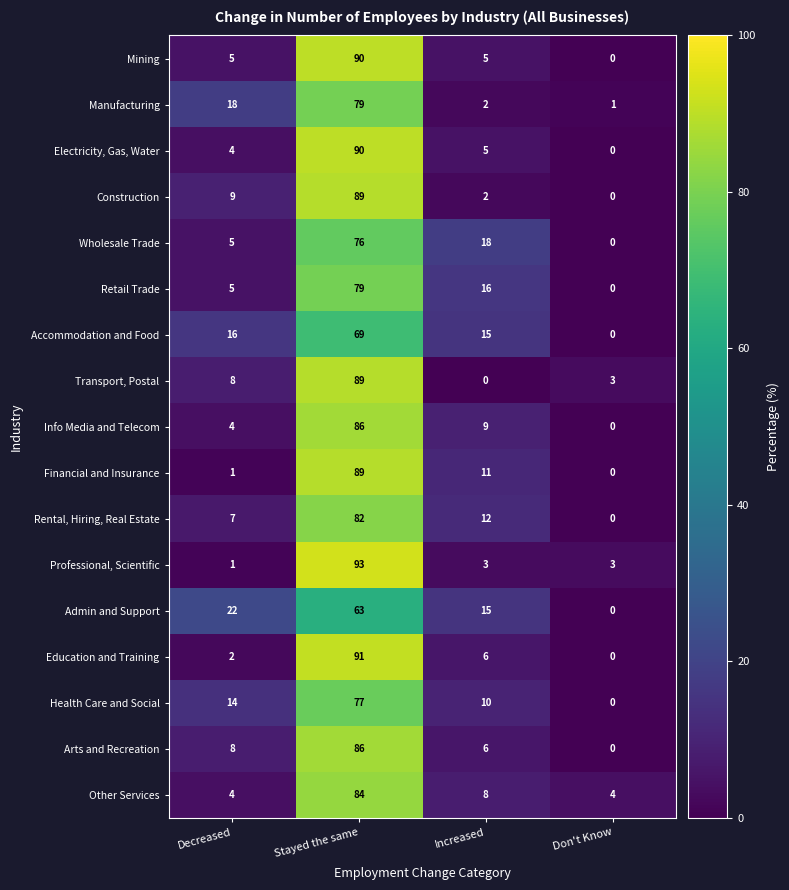

What is the total value across all series at Stayed the same?

1412